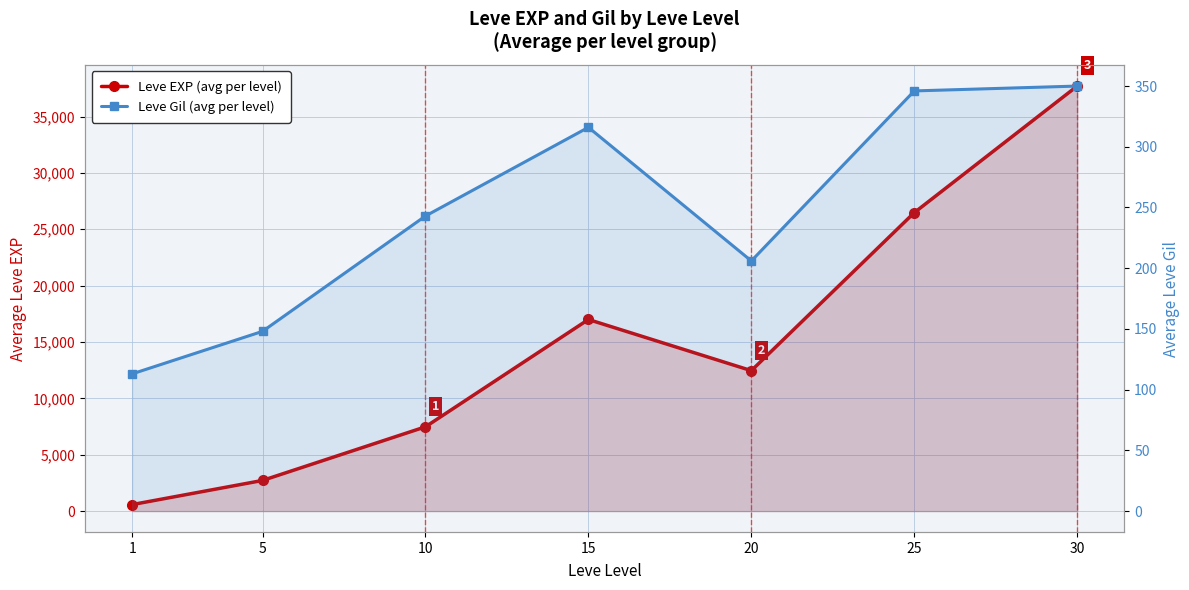

True or false: Leve Gil (avg per level) and Leve EXP (avg per level) cross at least once.

False